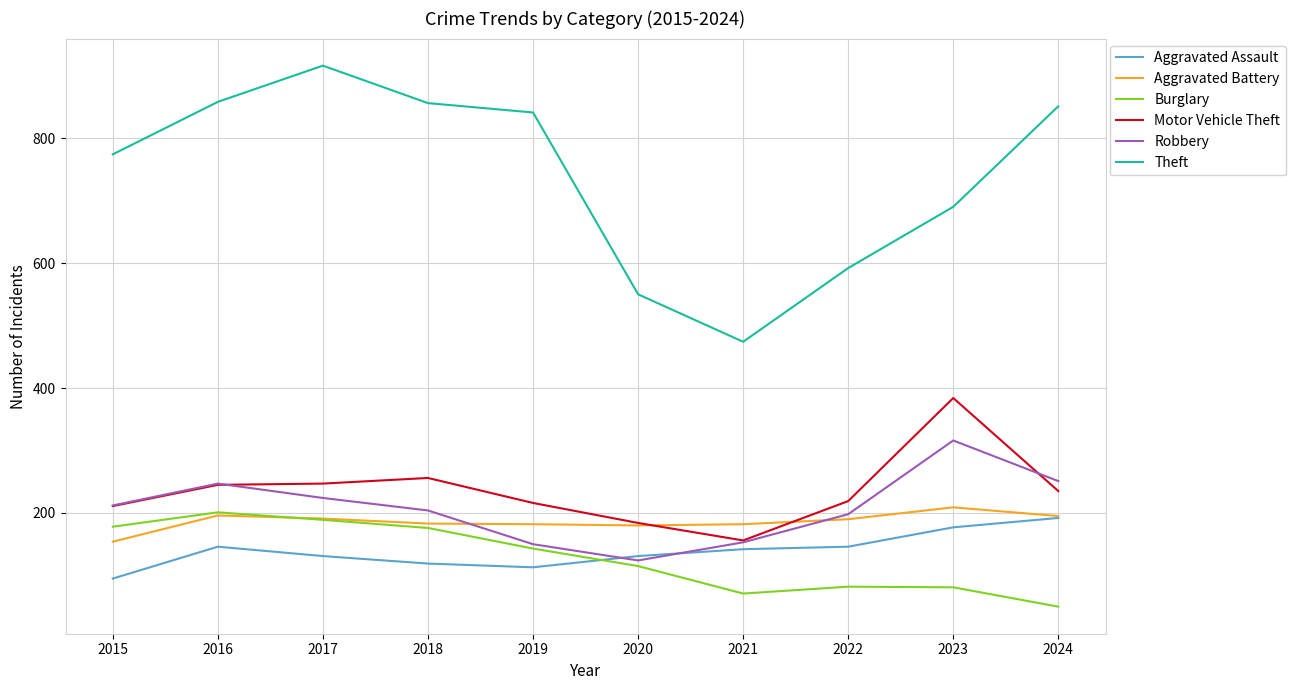

Which category has the lowest value across all series?

2024